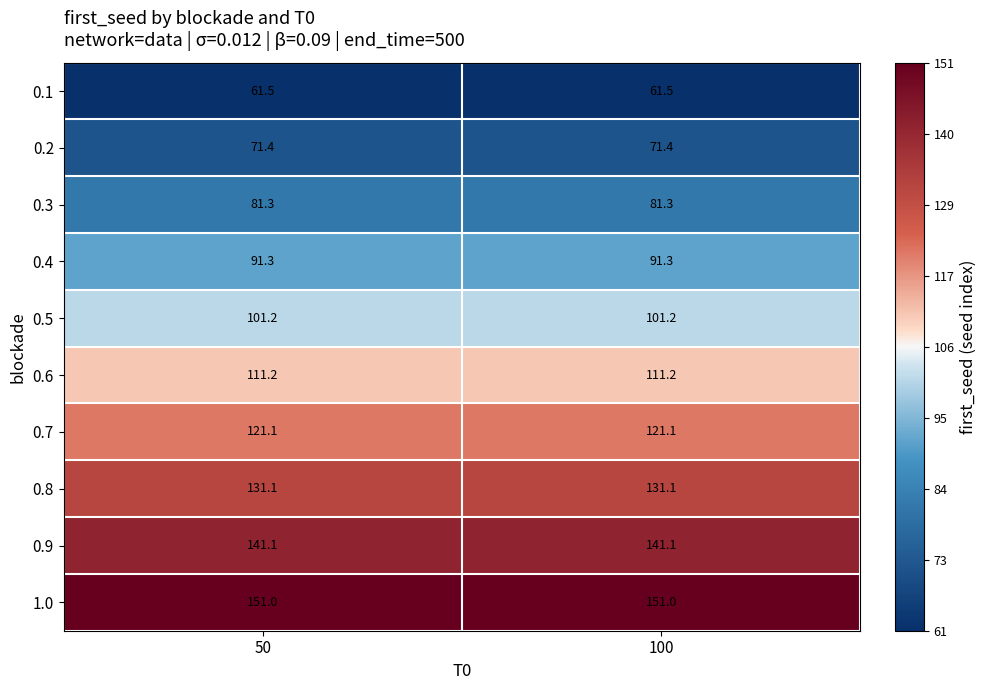

The 0.5 series shows 44.9 at 100. True or false?

False